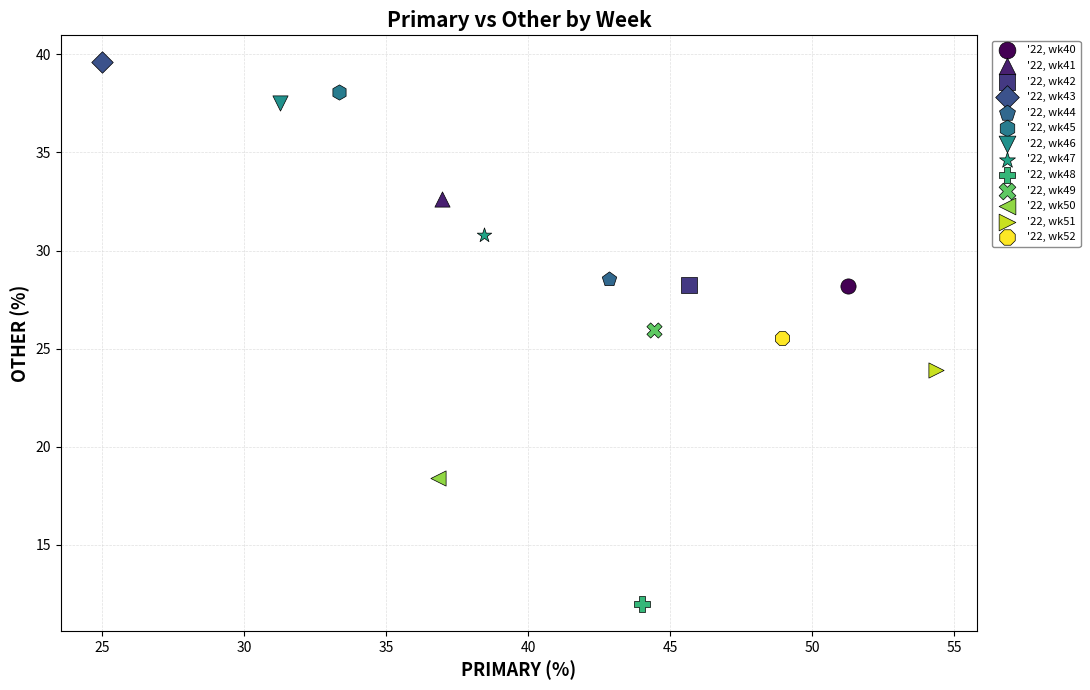

Which series reaches the maximum Y coordinate?

'22, wk43